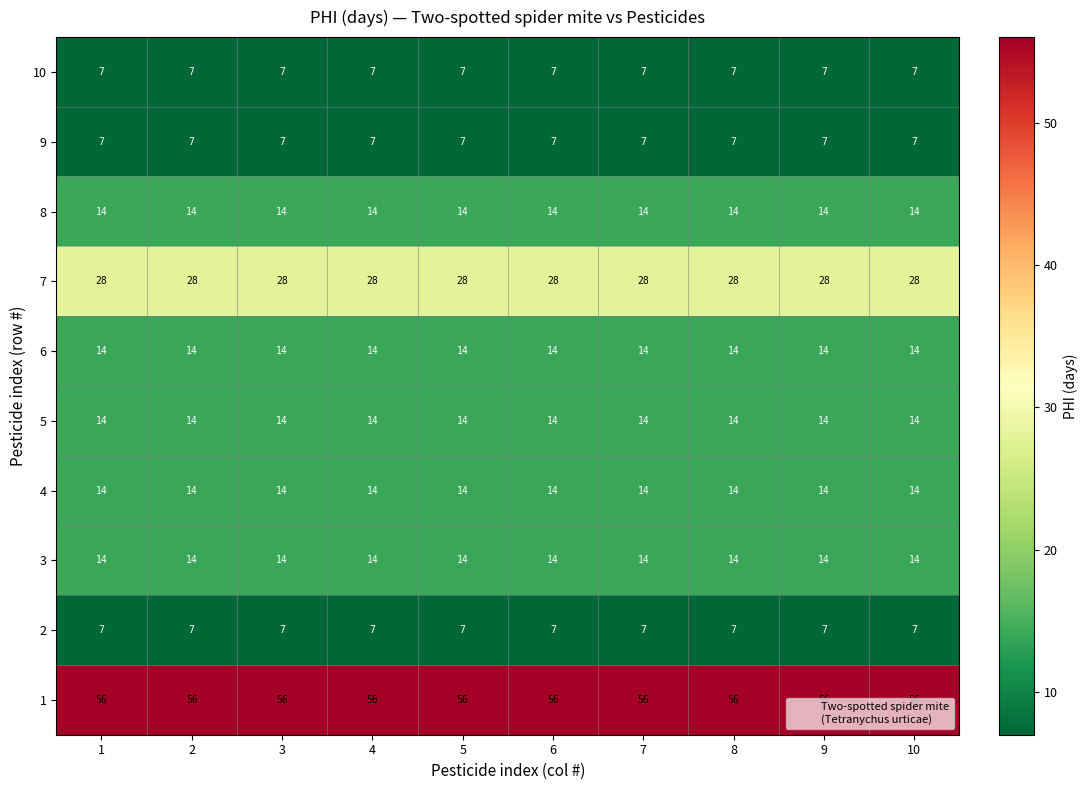

True or false: 10 has a value of 7 at 6.

True